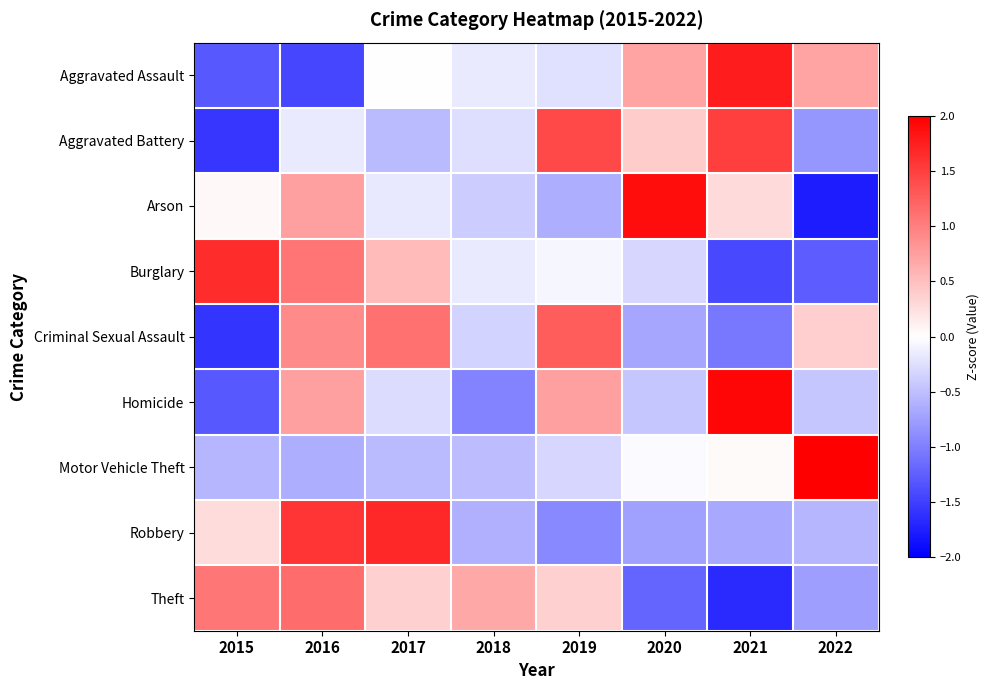

How many data points does each series have?

8